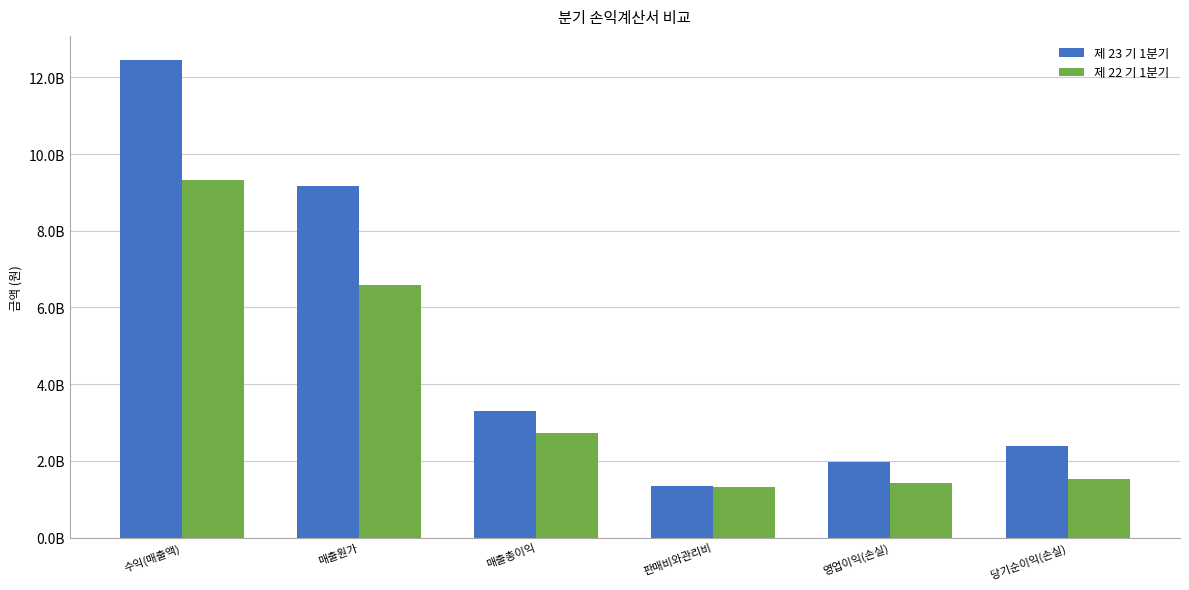

At how many categories does at least one series exceed 1612784772?

5